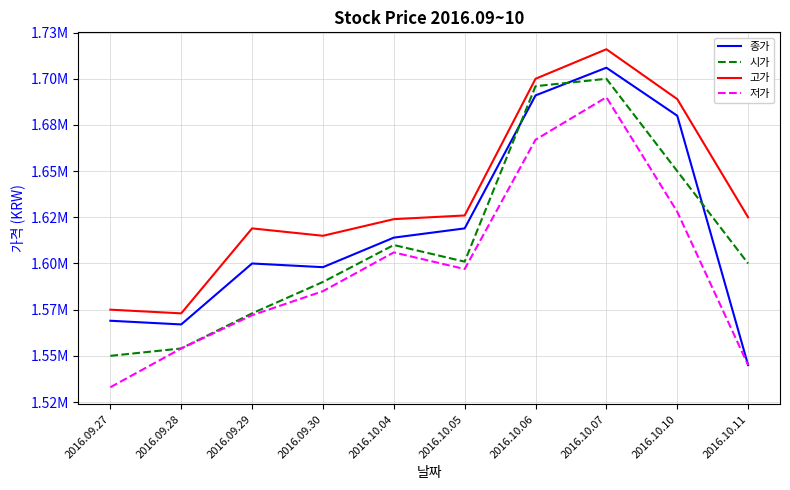

At which category is the sum across all series the highest?

2016.10.07